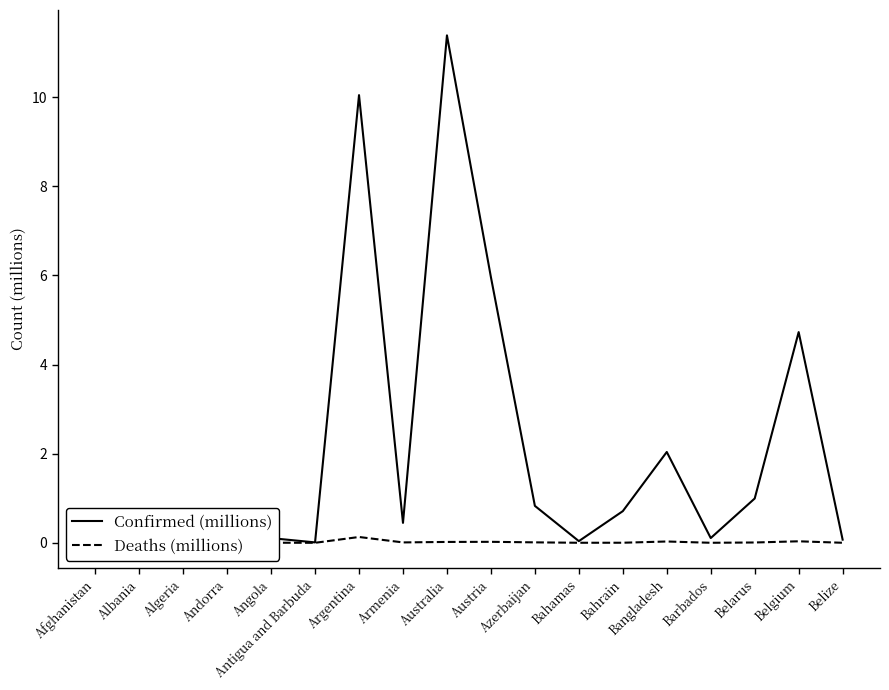

What is the total value across all series at Azerbaijan?

0.8